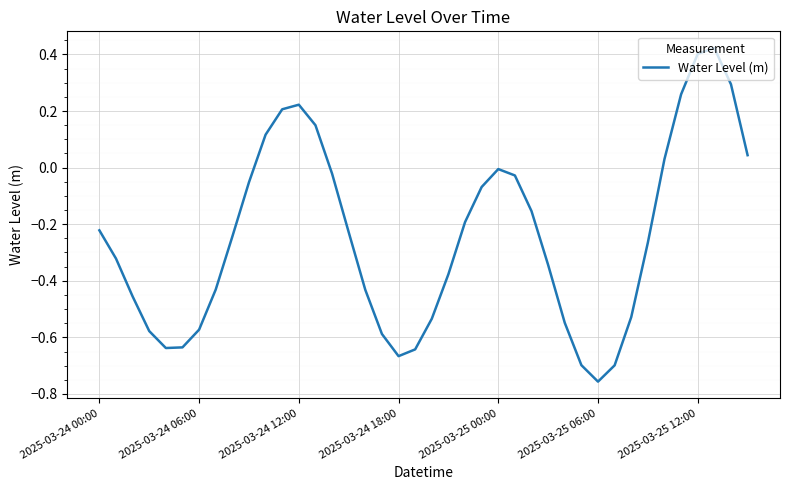

What is the difference between the maximum and minimum values?

1.2